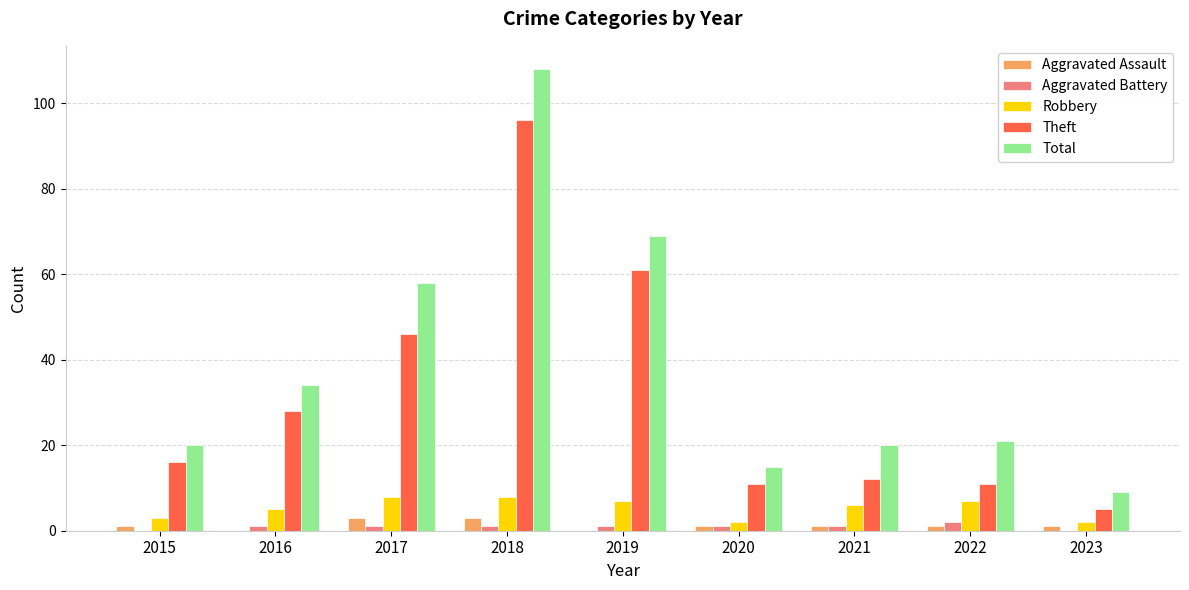

Reading right to left, transcribe all the data shown in this chart.

Aggravated Assault: 1	1	1	1	0	3	3	0	1
Aggravated Battery: 0	2	1	1	1	1	1	1	0
Robbery: 2	7	6	2	7	8	8	5	3
Theft: 5	11	12	11	61	96	46	28	16
Total: 9	21	20	15	69	108	58	34	20